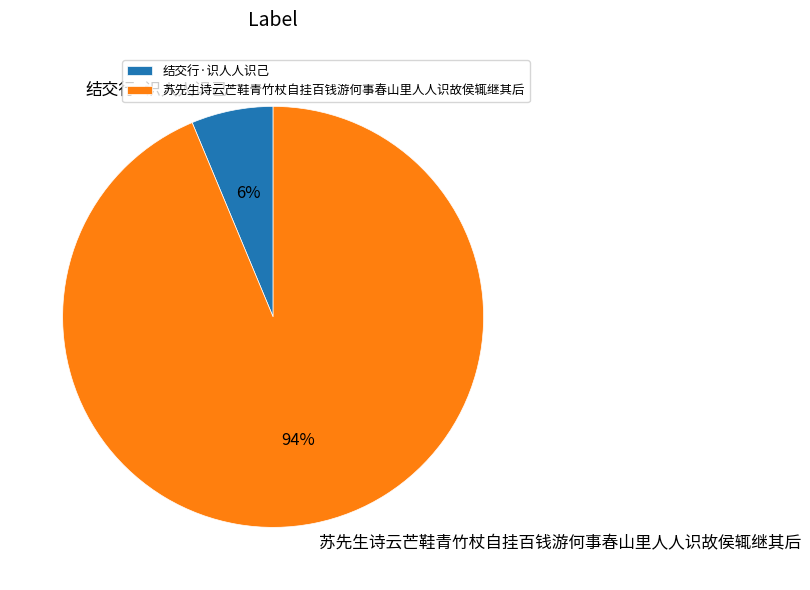

What percentage is the 苏先生诗云芒鞋青竹杖自挂百钱游何事春山里人人识故侯辄继其后 slice, to the nearest percent?

94%